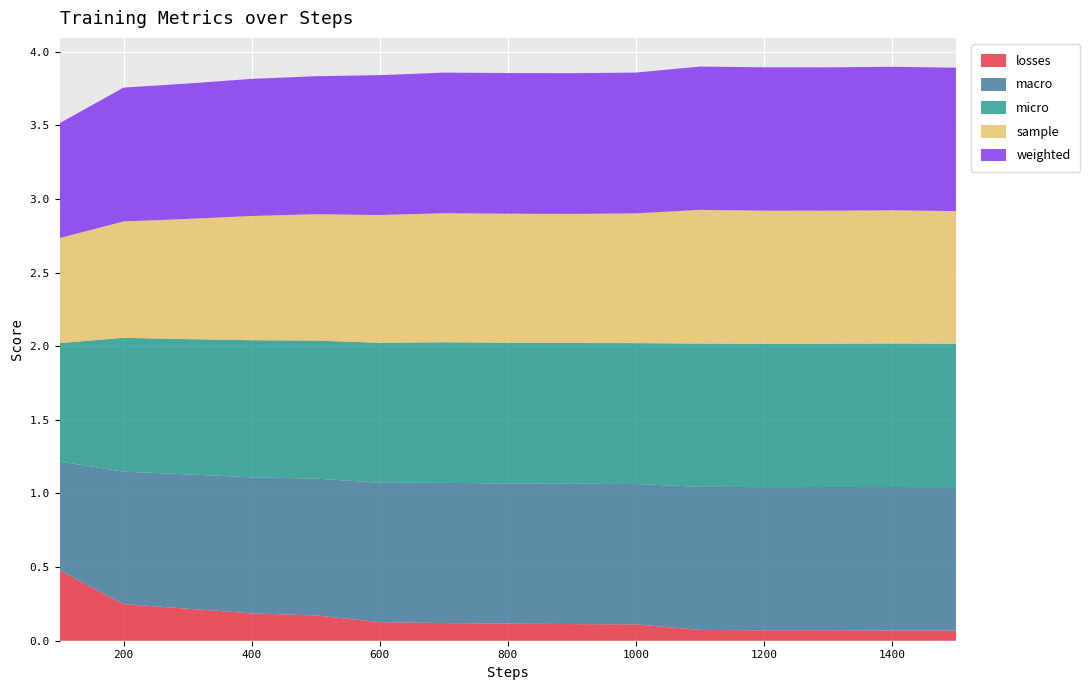

Reading left to right, what are all the values shown in this chart?

losses: 100=0.5	200=0.2	300=0.2	400=0.2	500=0.2	600=0.1	700=0.1	800=0.1	900=0.1	1000=0.1	1100=0.1	1200=0.1	1300=0.1	1400=0.1	1500=0.1
macro: 100=0.7	200=0.9	300=0.9	400=0.9	500=0.9	600=0.9	700=1.0	800=1.0	900=1.0	1000=1.0	1100=1.0	1200=1.0	1300=1.0	1400=1.0	1500=1.0
micro: 100=0.8	200=0.9	300=0.9	400=0.9	500=0.9	600=1.0	700=1.0	800=1.0	900=1.0	1000=1.0	1100=1.0	1200=1.0	1300=1.0	1400=1.0	1500=1.0
sample: 100=0.7	200=0.8	300=0.8	400=0.8	500=0.9	600=0.9	700=0.9	800=0.9	900=0.9	1000=0.9	1100=0.9	1200=0.9	1300=0.9	1400=0.9	1500=0.9
weighted: 100=0.8	200=0.9	300=0.9	400=0.9	500=0.9	600=1.0	700=1.0	800=1.0	900=1.0	1000=1.0	1100=1.0	1200=1.0	1300=1.0	1400=1.0	1500=1.0